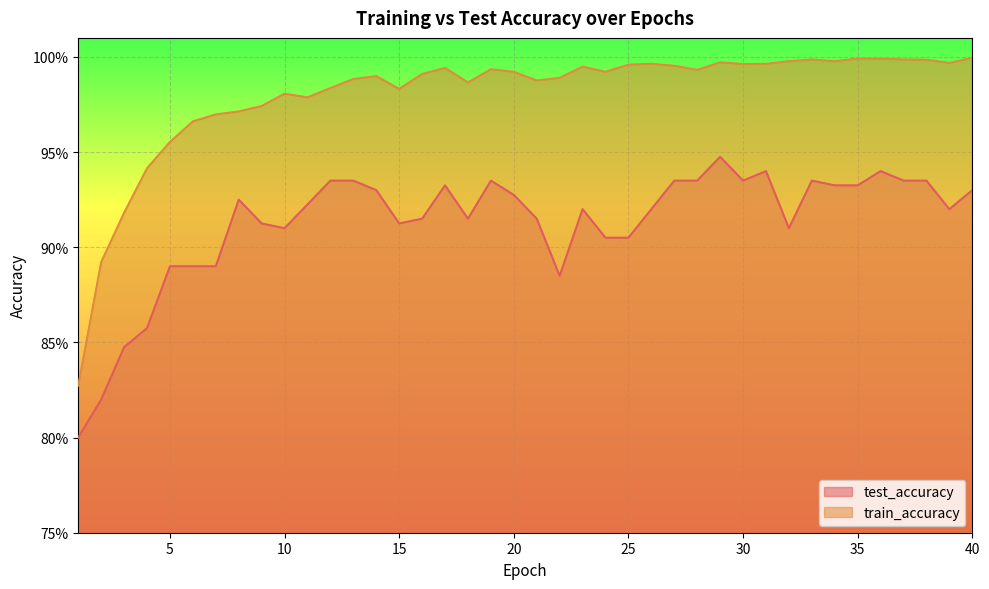

How many lines are shown in the chart?

2